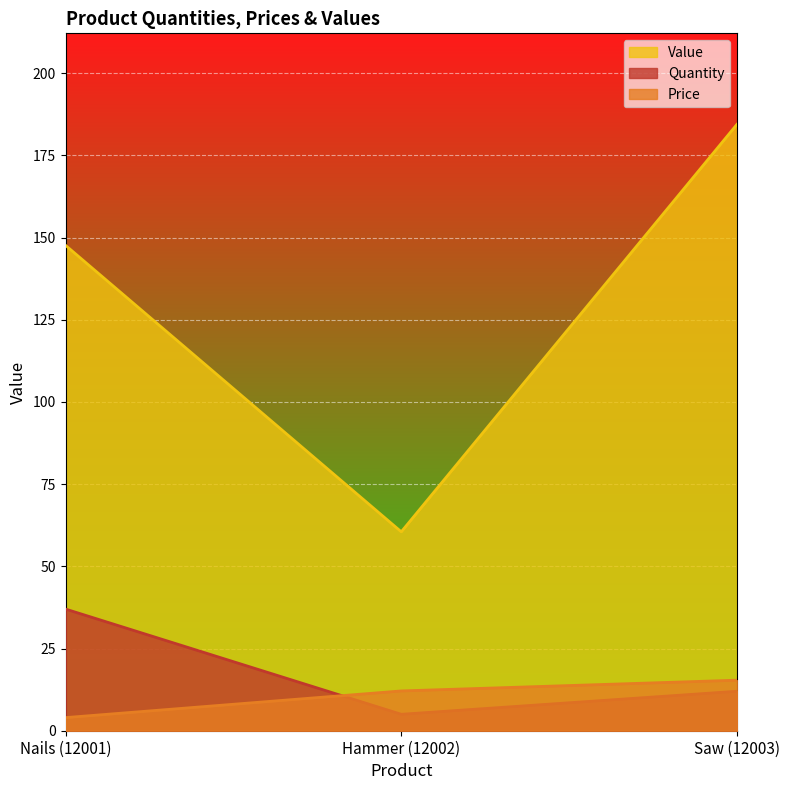

How many data points does each series have?

3